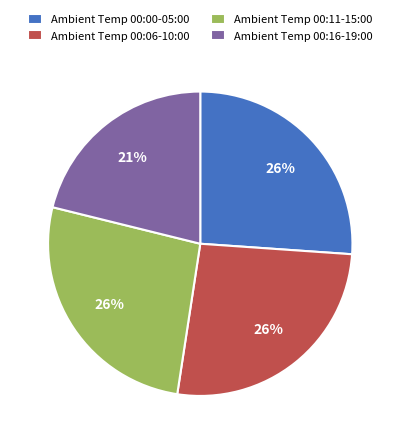

Count the number of slices in the pie.

4